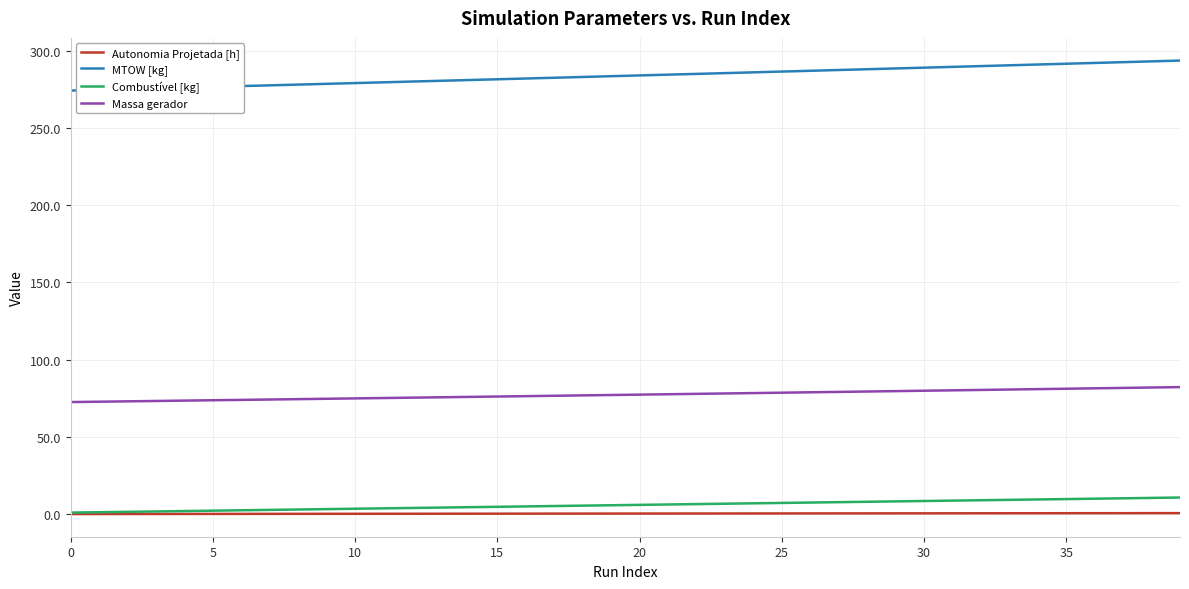

True or false: MTOW [kg] and Massa gerador cross at least once.

False